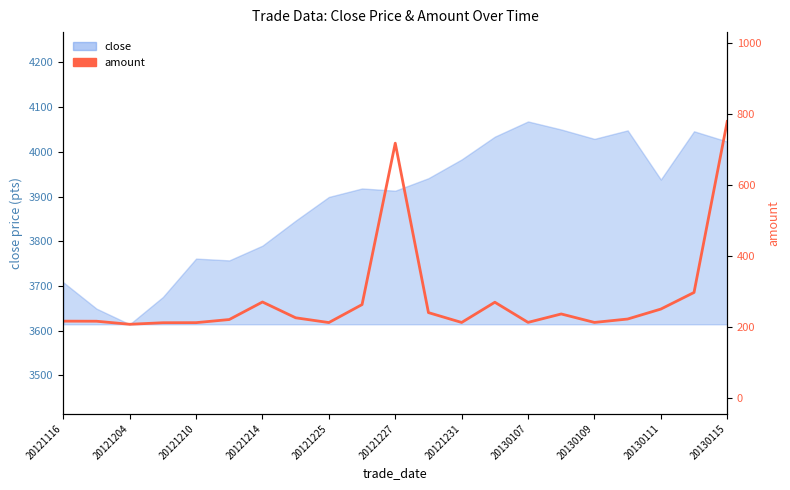

How many lines are shown in the chart?

2